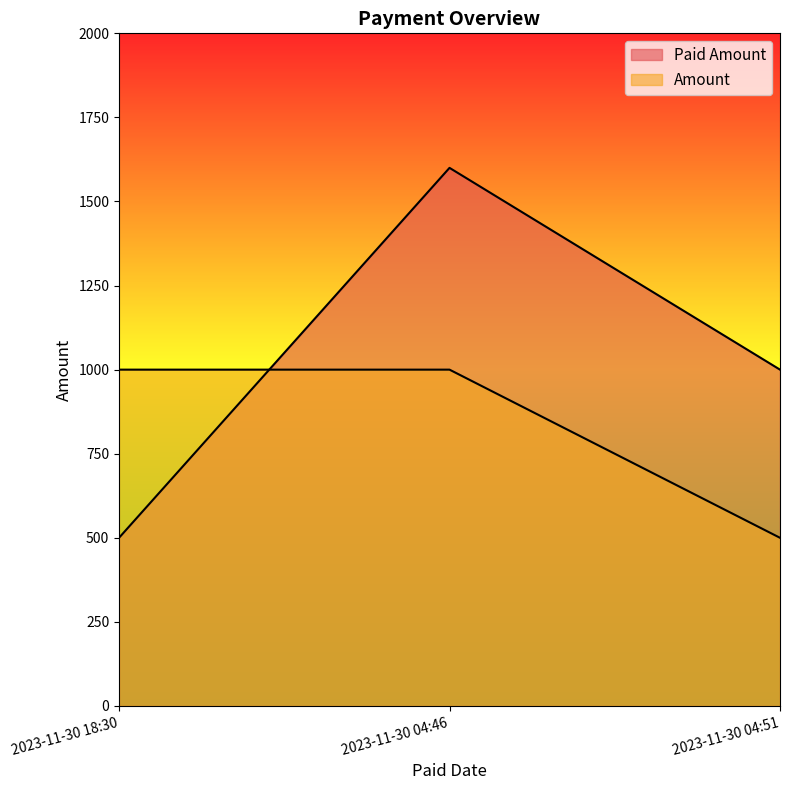

How many data points in Amount are less than 1000?

1